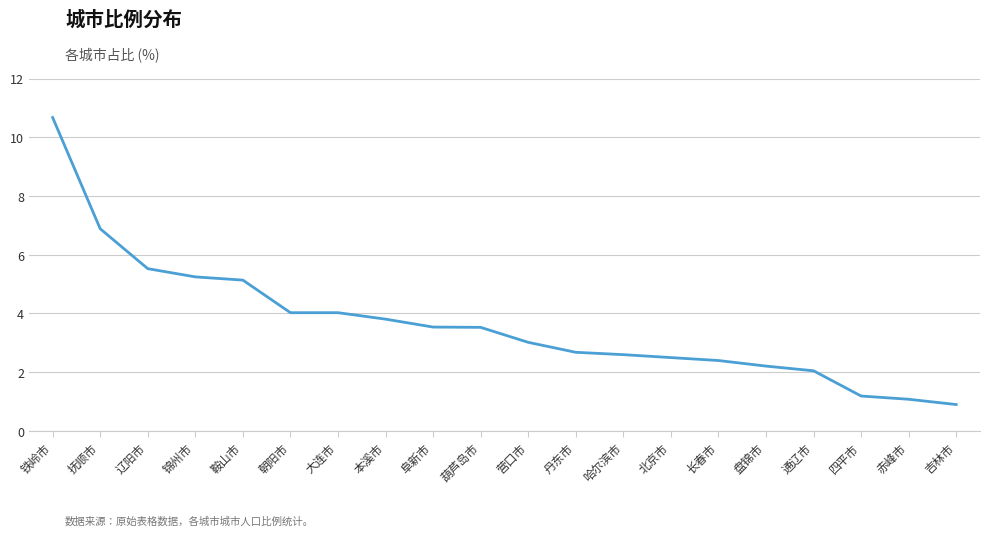

Approximately how many times larger is the value at 铁岭市 compared to 四平市?

9.0